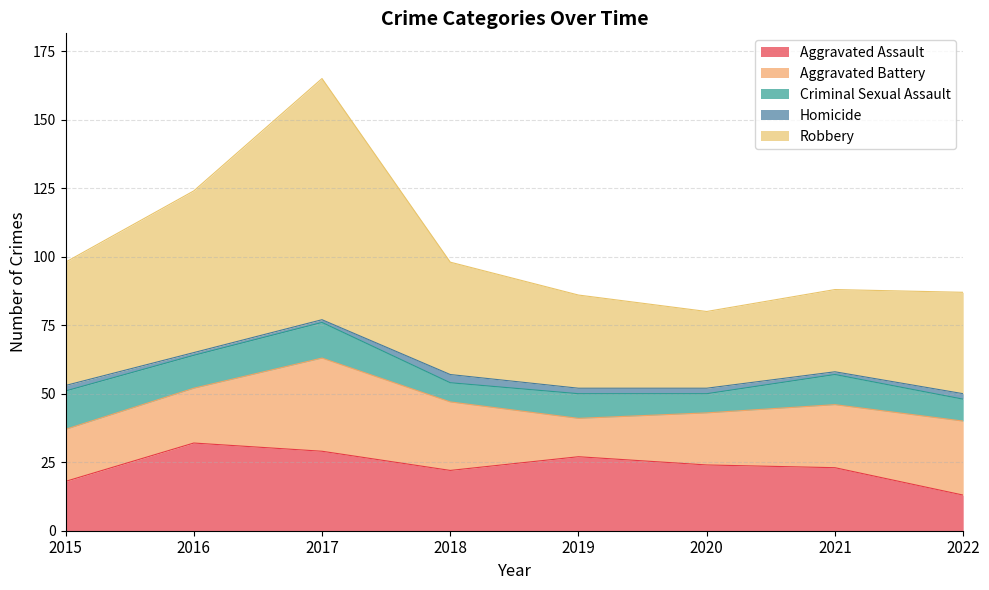

The value of Criminal Sexual Assault at 2018 is 10. True or false?

False